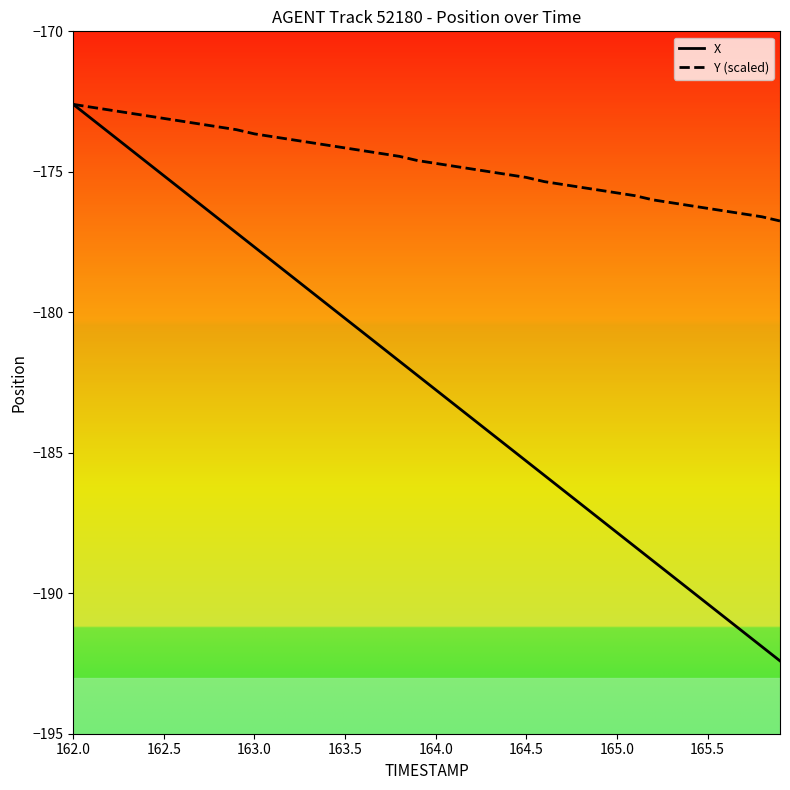

What is the minimum value for X?

-192.4